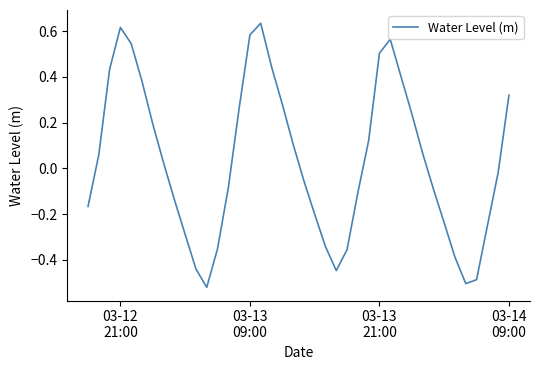

What is the difference between the maximum and minimum values?

1.2